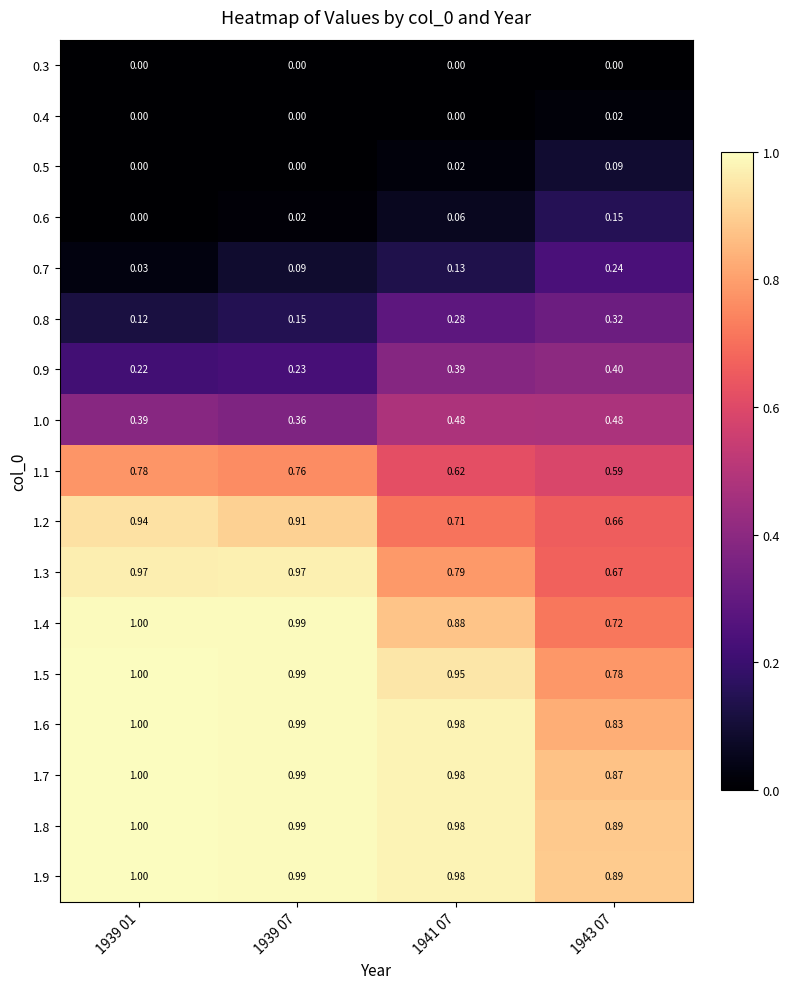

Is the value of 1.1 at 1941 07 greater than the value of 1.8 at 1939 01?

No